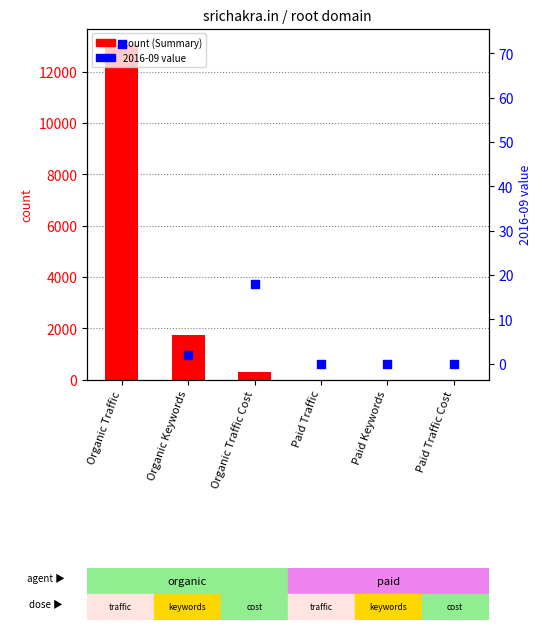

Between Organic Traffic and Organic Keywords, which is larger?

Organic Traffic